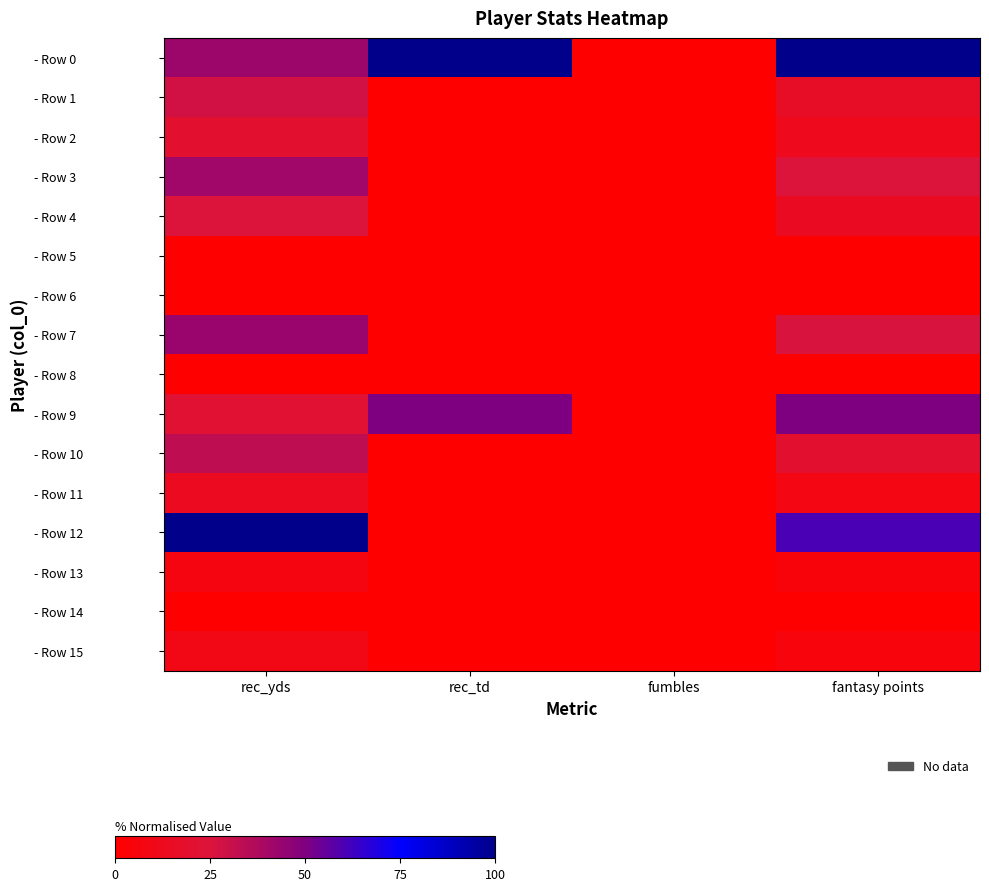

Reading right to left, what are all the values shown in this chart?

- Row 0: fantasy points=100.0	fumbles=0.0	rec_td=100.0	rec_yds=42.3
- Row 1: fantasy points=16.8	fumbles=0.0	rec_td=0.0	rec_yds=27.8
- Row 2: fantasy points=11.8	fumbles=0.0	rec_td=0.0	rec_yds=19.6
- Row 3: fantasy points=24.8	fumbles=0.0	rec_td=0.0	rec_yds=41.2
- Row 4: fantasy points=14.9	fumbles=0.0	rec_td=0.0	rec_yds=24.7
- Row 5: fantasy points=0.0	fumbles=0.0	rec_td=0.0	rec_yds=0.0
- Row 6: fantasy points=0.0	fumbles=0.0	rec_td=0.0	rec_yds=0.0
- Row 7: fantasy points=26.1	fumbles=0.0	rec_td=0.0	rec_yds=43.3
- Row 8: fantasy points=0.0	fumbles=0.0	rec_td=0.0	rec_yds=0.0
- Row 9: fantasy points=50.3	fumbles=0.0	rec_td=50.0	rec_yds=21.6
- Row 10: fantasy points=19.9	fumbles=0.0	rec_td=0.0	rec_yds=33.0
- Row 11: fantasy points=8.1	fumbles=0.0	rec_td=0.0	rec_yds=13.4
- Row 12: fantasy points=60.2	fumbles=0.0	rec_td=0.0	rec_yds=100.0
- Row 13: fantasy points=4.3	fumbles=0.0	rec_td=0.0	rec_yds=7.2
- Row 14: fantasy points=0.0	fumbles=0.0	rec_td=0.0	rec_yds=0.0
- Row 15: fantasy points=5.6	fumbles=0.0	rec_td=0.0	rec_yds=9.3